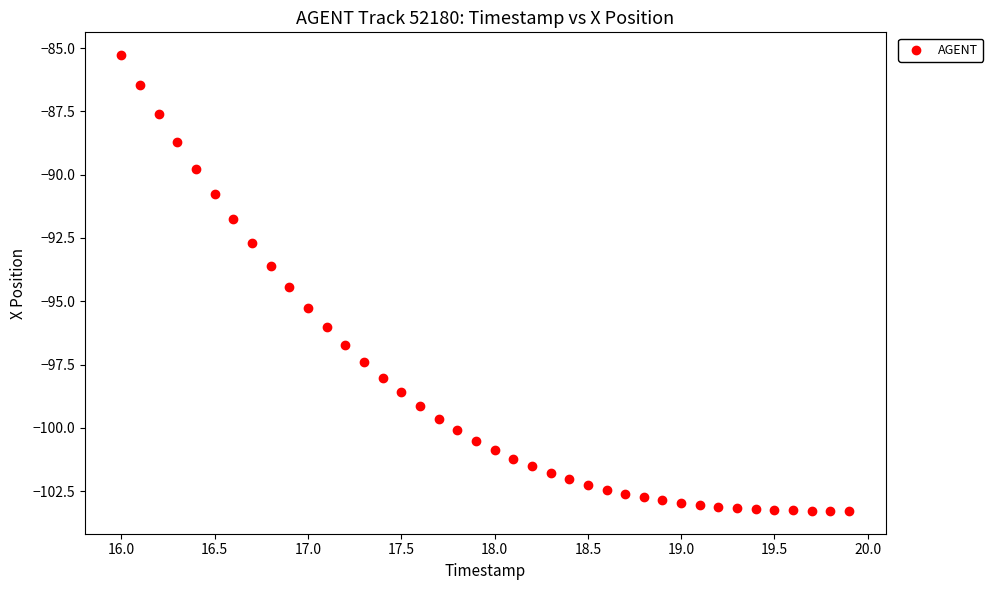

What is the range of Y values (max minus min)?

18.0